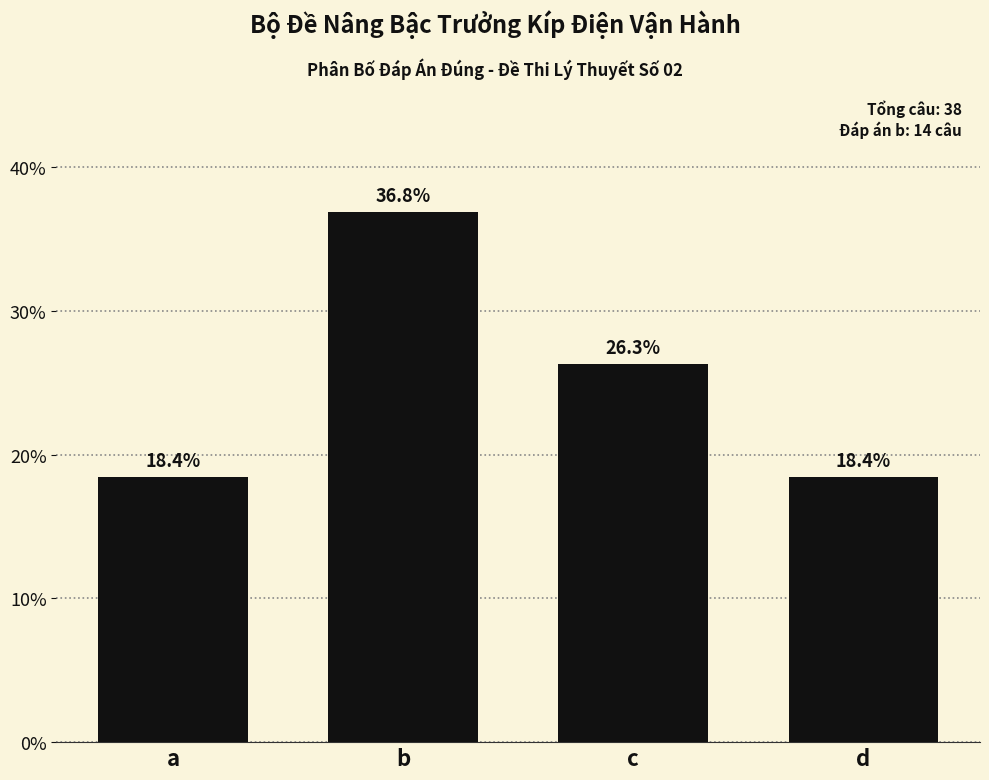

Reading left to right, extract all data points from this chart.

a=18.4	b=36.8	c=26.3	d=18.4